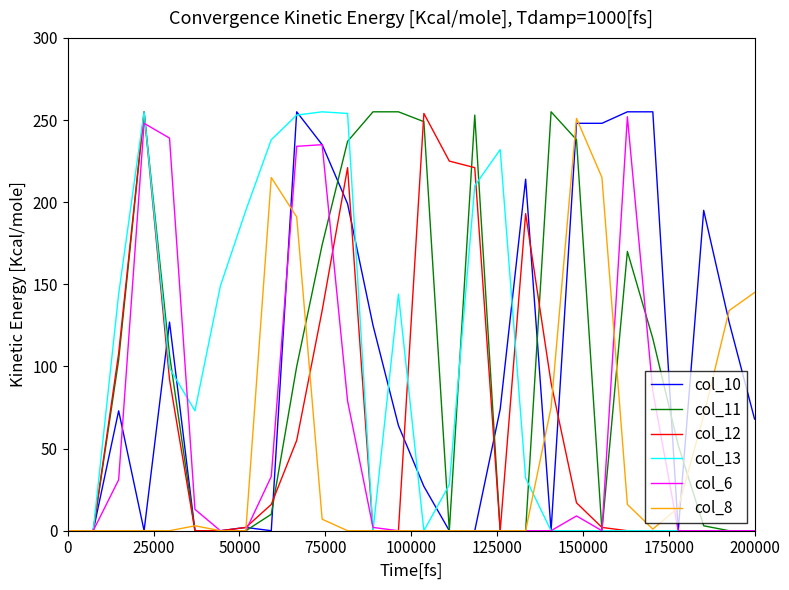

What is the maximum value shown in the chart?

255